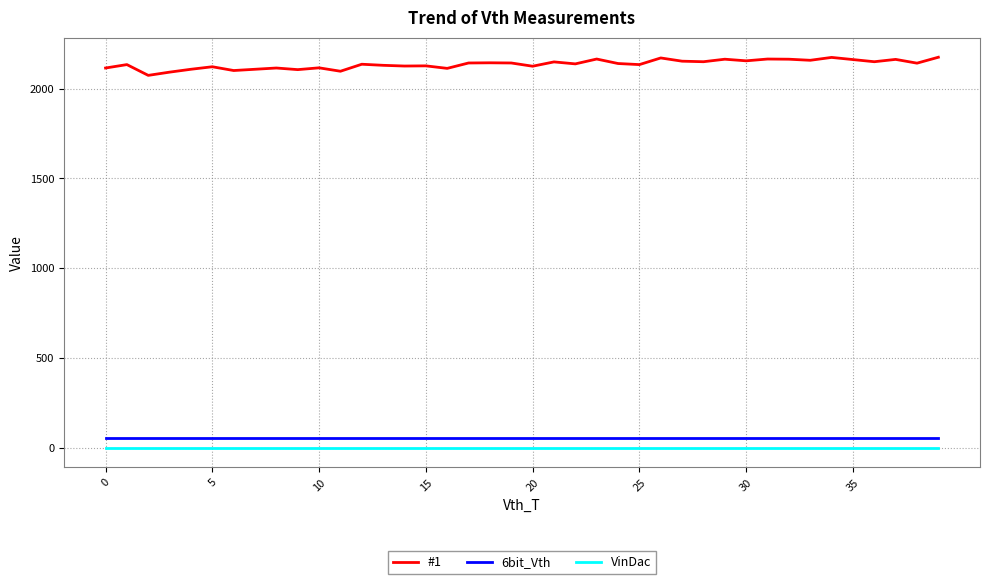

Which series has the widest spread of values?

#1